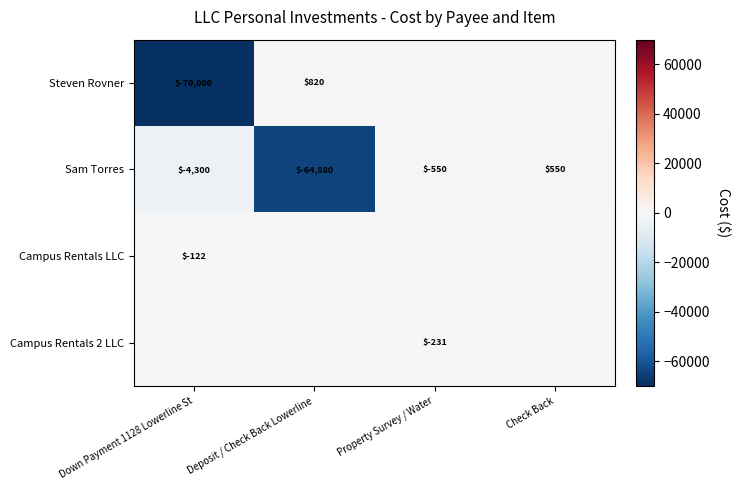

At how many categories does at least one series exceed -37729?

4